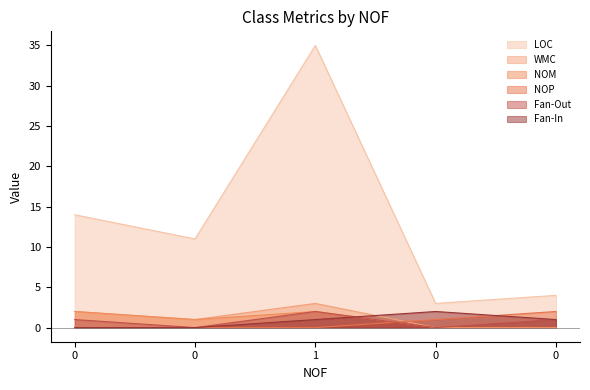

Where do NOP and NOM first cross each other?

1 and 0